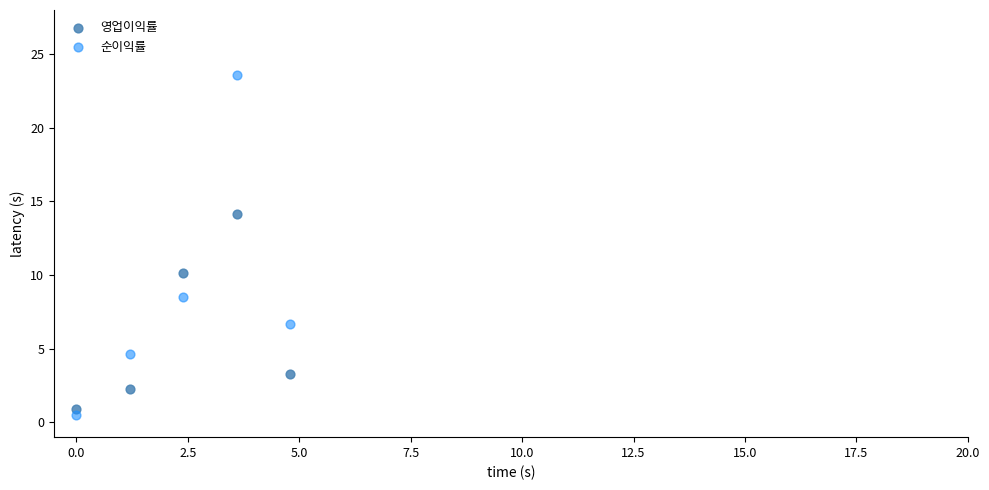

Which series has the largest Y range (max minus min)?

순이익률